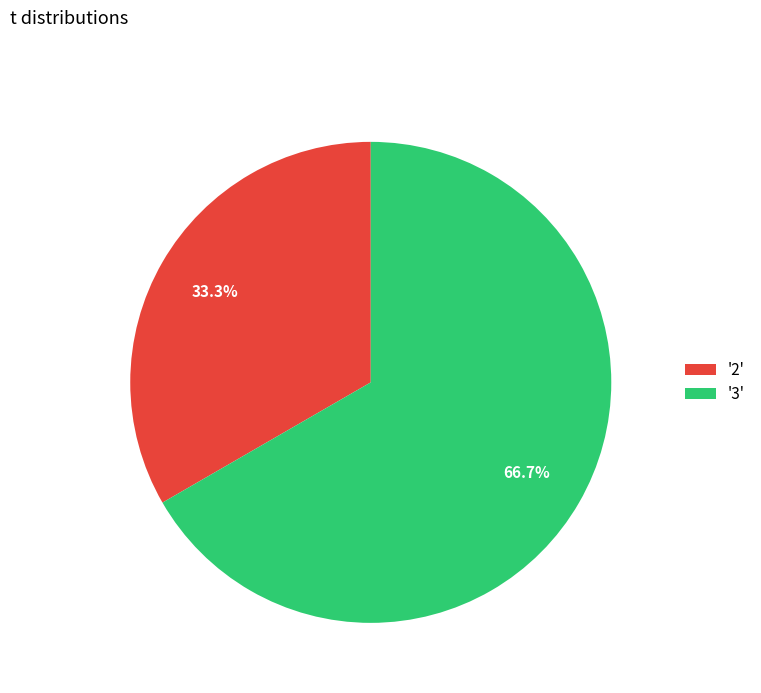

What is the largest slice in the pie chart?

'3'